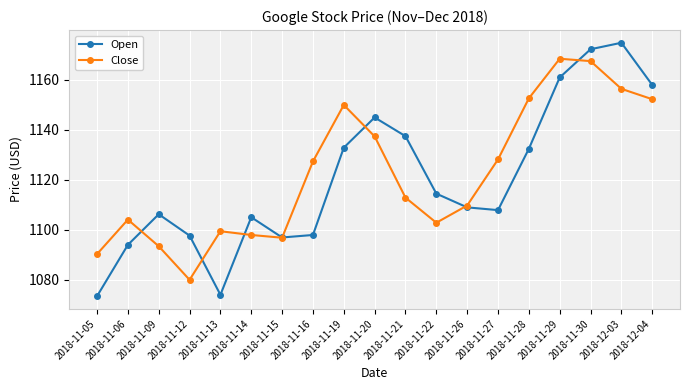

List the series in order of their overall mean, highest first.

Close, Open